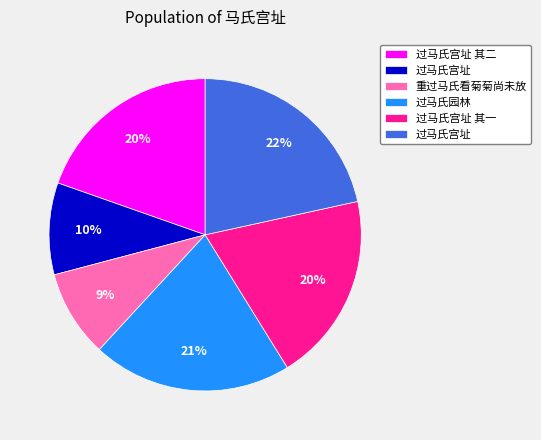

How many segments does this pie chart have?

6